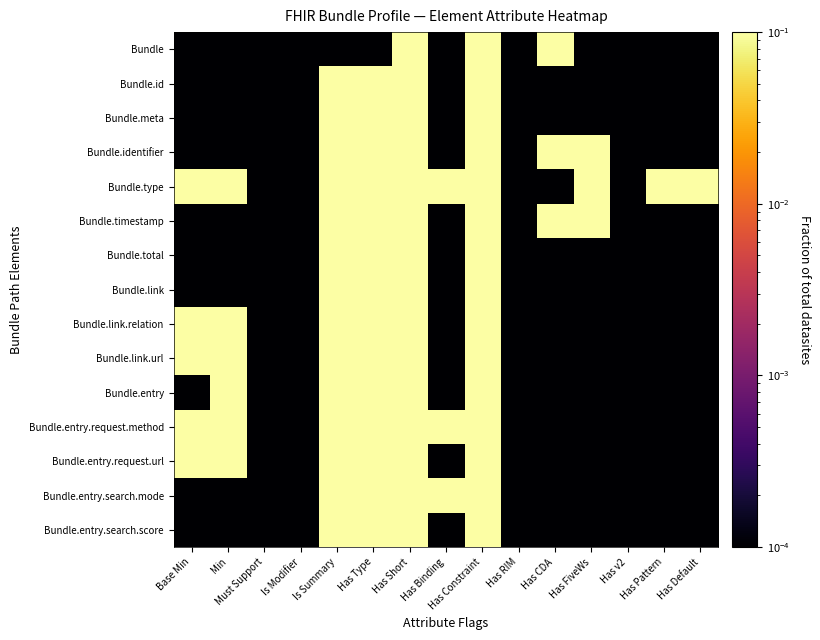

Reading left to right, what are all the values shown in this chart?

Bundle: Base Min=0.0	Min=0.0	Must Support=0.0	Is Modifier=0.0	Is Summary=0.0	Has Type=0.0	Has Short=0.1	Has Binding=0.0	Has Constraint=0.1	Has RIM=0.0	Has CDA=0.1	Has FiveWs=0.0	Has v2=0.0	Has Pattern=0.0	Has Default=0.0
Bundle.id: Base Min=0.0	Min=0.0	Must Support=0.0	Is Modifier=0.0	Is Summary=0.1	Has Type=0.1	Has Short=0.1	Has Binding=0.0	Has Constraint=0.1	Has RIM=0.0	Has CDA=0.0	Has FiveWs=0.0	Has v2=0.0	Has Pattern=0.0	Has Default=0.0
Bundle.meta: Base Min=0.0	Min=0.0	Must Support=0.0	Is Modifier=0.0	Is Summary=0.1	Has Type=0.1	Has Short=0.1	Has Binding=0.0	Has Constraint=0.1	Has RIM=0.0	Has CDA=0.0	Has FiveWs=0.0	Has v2=0.0	Has Pattern=0.0	Has Default=0.0
Bundle.identifier: Base Min=0.0	Min=0.0	Must Support=0.0	Is Modifier=0.0	Is Summary=0.1	Has Type=0.1	Has Short=0.1	Has Binding=0.0	Has Constraint=0.1	Has RIM=0.0	Has CDA=0.1	Has FiveWs=0.1	Has v2=0.0	Has Pattern=0.0	Has Default=0.0
Bundle.type: Base Min=0.1	Min=0.1	Must Support=0.0	Is Modifier=0.0	Is Summary=0.1	Has Type=0.1	Has Short=0.1	Has Binding=0.1	Has Constraint=0.1	Has RIM=0.0	Has CDA=0.0	Has FiveWs=0.1	Has v2=0.0	Has Pattern=0.1	Has Default=0.1
Bundle.timestamp: Base Min=0.0	Min=0.0	Must Support=0.0	Is Modifier=0.0	Is Summary=0.1	Has Type=0.1	Has Short=0.1	Has Binding=0.0	Has Constraint=0.1	Has RIM=0.0	Has CDA=0.1	Has FiveWs=0.1	Has v2=0.0	Has Pattern=0.0	Has Default=0.0
Bundle.total: Base Min=0.0	Min=0.0	Must Support=0.0	Is Modifier=0.0	Is Summary=0.1	Has Type=0.1	Has Short=0.1	Has Binding=0.0	Has Constraint=0.1	Has RIM=0.0	Has CDA=0.0	Has FiveWs=0.0	Has v2=0.0	Has Pattern=0.0	Has Default=0.0
Bundle.link: Base Min=0.0	Min=0.0	Must Support=0.0	Is Modifier=0.0	Is Summary=0.1	Has Type=0.1	Has Short=0.1	Has Binding=0.0	Has Constraint=0.1	Has RIM=0.0	Has CDA=0.0	Has FiveWs=0.0	Has v2=0.0	Has Pattern=0.0	Has Default=0.0
Bundle.link.relation: Base Min=0.1	Min=0.1	Must Support=0.0	Is Modifier=0.0	Is Summary=0.1	Has Type=0.1	Has Short=0.1	Has Binding=0.0	Has Constraint=0.1	Has RIM=0.0	Has CDA=0.0	Has FiveWs=0.0	Has v2=0.0	Has Pattern=0.0	Has Default=0.0
Bundle.link.url: Base Min=0.1	Min=0.1	Must Support=0.0	Is Modifier=0.0	Is Summary=0.1	Has Type=0.1	Has Short=0.1	Has Binding=0.0	Has Constraint=0.1	Has RIM=0.0	Has CDA=0.0	Has FiveWs=0.0	Has v2=0.0	Has Pattern=0.0	Has Default=0.0
Bundle.entry: Base Min=0.0	Min=0.1	Must Support=0.0	Is Modifier=0.0	Is Summary=0.1	Has Type=0.1	Has Short=0.1	Has Binding=0.0	Has Constraint=0.1	Has RIM=0.0	Has CDA=0.0	Has FiveWs=0.0	Has v2=0.0	Has Pattern=0.0	Has Default=0.0
Bundle.entry.request.method: Base Min=0.1	Min=0.1	Must Support=0.0	Is Modifier=0.0	Is Summary=0.1	Has Type=0.1	Has Short=0.1	Has Binding=0.1	Has Constraint=0.1	Has RIM=0.0	Has CDA=0.0	Has FiveWs=0.0	Has v2=0.0	Has Pattern=0.0	Has Default=0.0
Bundle.entry.request.url: Base Min=0.1	Min=0.1	Must Support=0.0	Is Modifier=0.0	Is Summary=0.1	Has Type=0.1	Has Short=0.1	Has Binding=0.0	Has Constraint=0.1	Has RIM=0.0	Has CDA=0.0	Has FiveWs=0.0	Has v2=0.0	Has Pattern=0.0	Has Default=0.0
Bundle.entry.search.mode: Base Min=0.0	Min=0.0	Must Support=0.0	Is Modifier=0.0	Is Summary=0.1	Has Type=0.1	Has Short=0.1	Has Binding=0.1	Has Constraint=0.1	Has RIM=0.0	Has CDA=0.0	Has FiveWs=0.0	Has v2=0.0	Has Pattern=0.0	Has Default=0.0
Bundle.entry.search.score: Base Min=0.0	Min=0.0	Must Support=0.0	Is Modifier=0.0	Is Summary=0.1	Has Type=0.1	Has Short=0.1	Has Binding=0.0	Has Constraint=0.1	Has RIM=0.0	Has CDA=0.0	Has FiveWs=0.0	Has v2=0.0	Has Pattern=0.0	Has Default=0.0